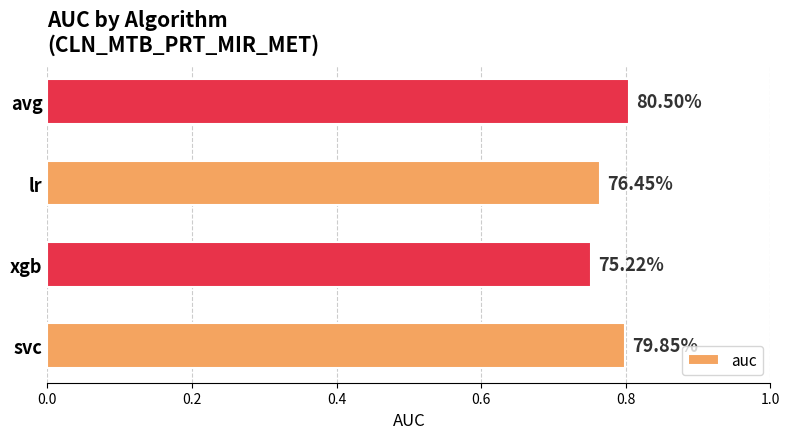

Does the chart contain any negative values?

No